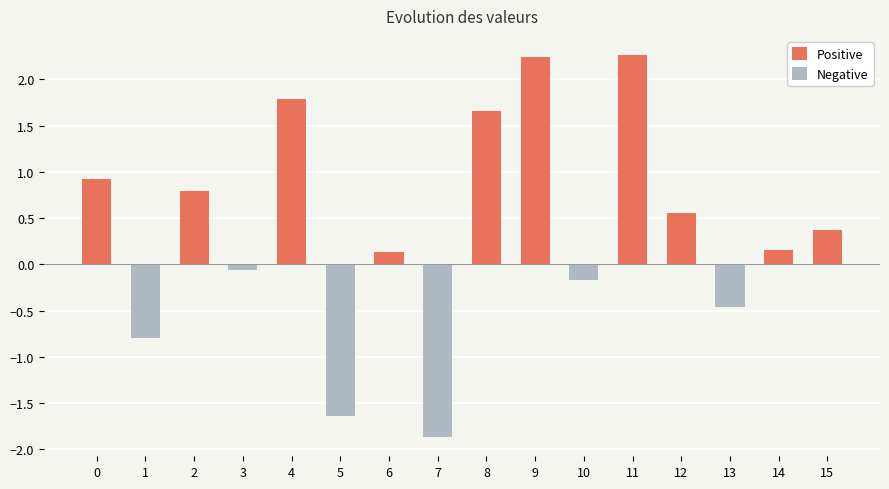

What is the sum of all Positive values?

10.9